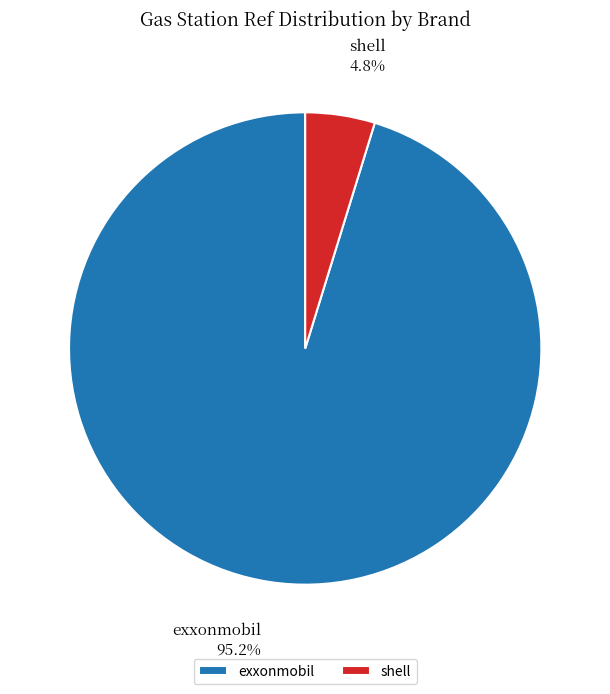

Is there a majority slice in this chart?

Yes